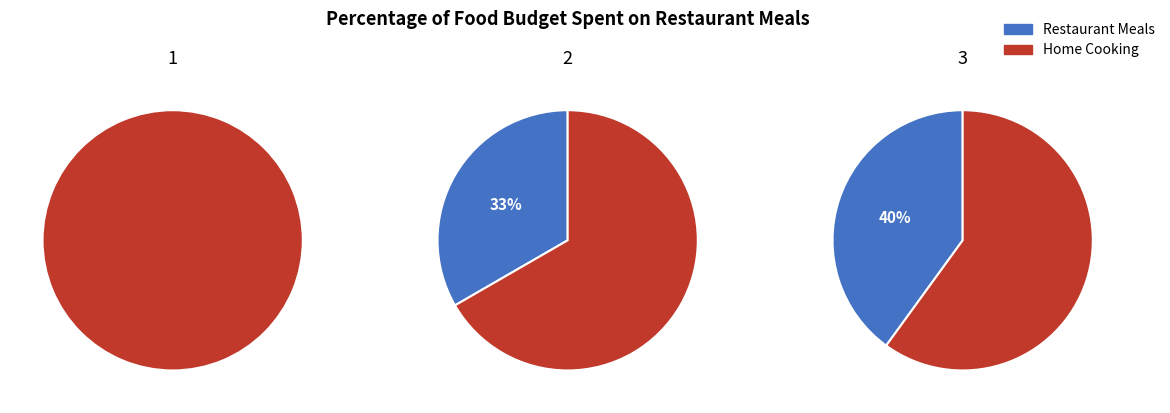

What is the smallest slice in the pie chart?

1